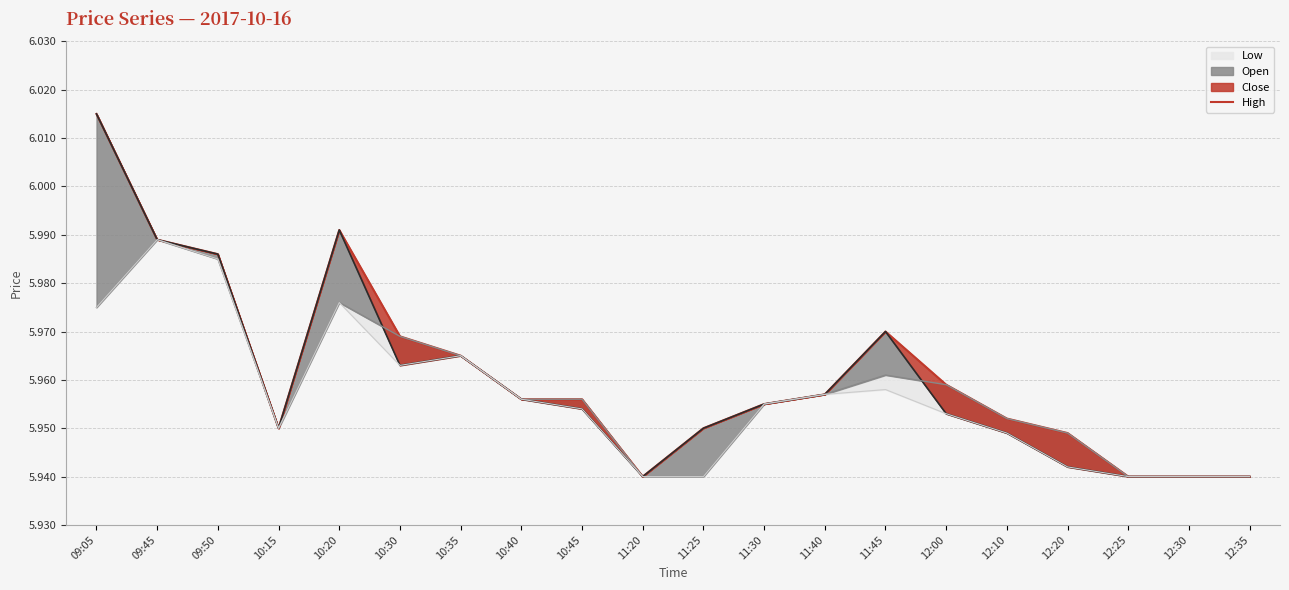

Does the chart display data point markers on the line(s)?

No